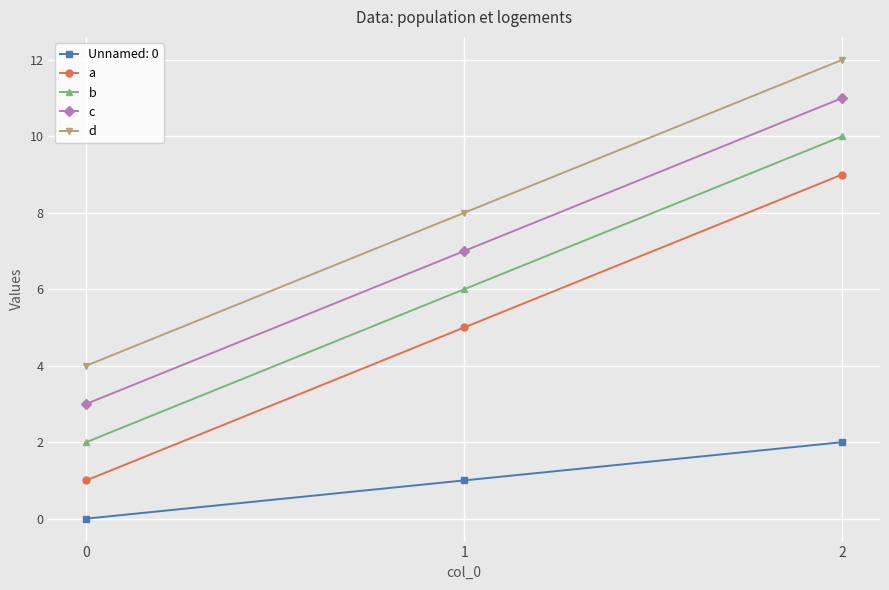

Is this an area chart (filled region under the line)?

No